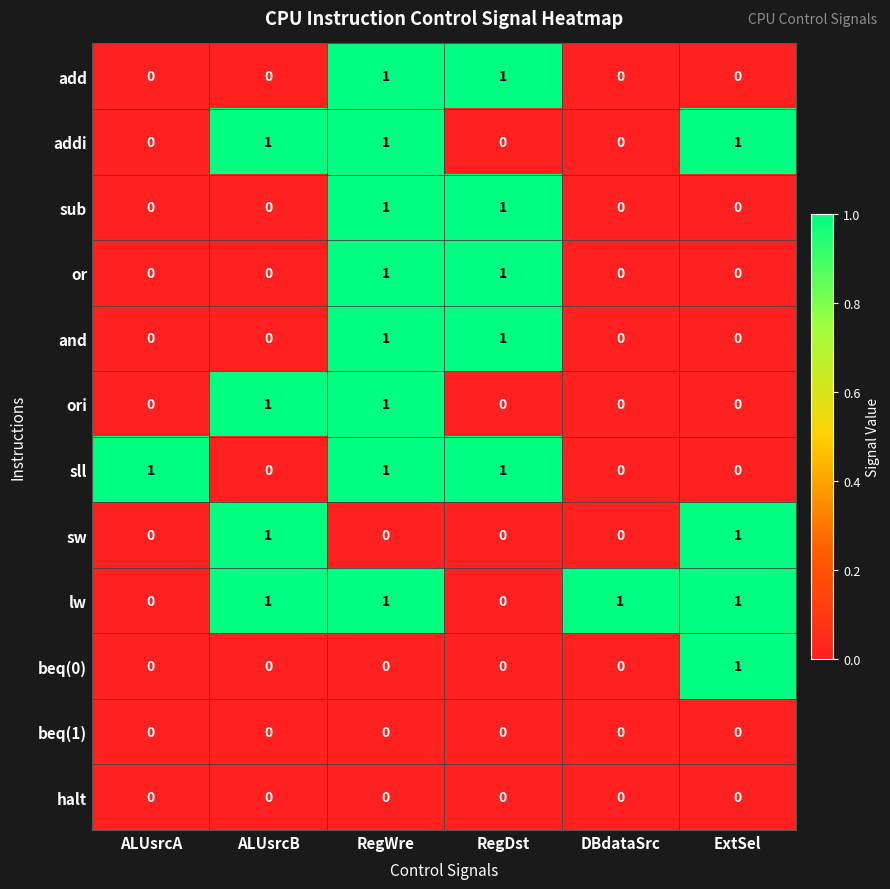

At how many categories does at least one series exceed 0?

6